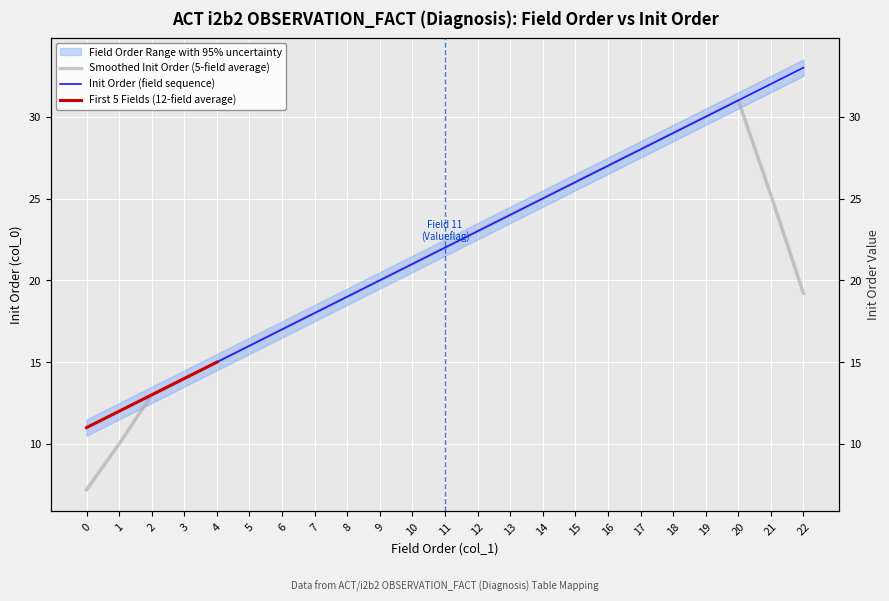

How many lines are shown in the chart?

1